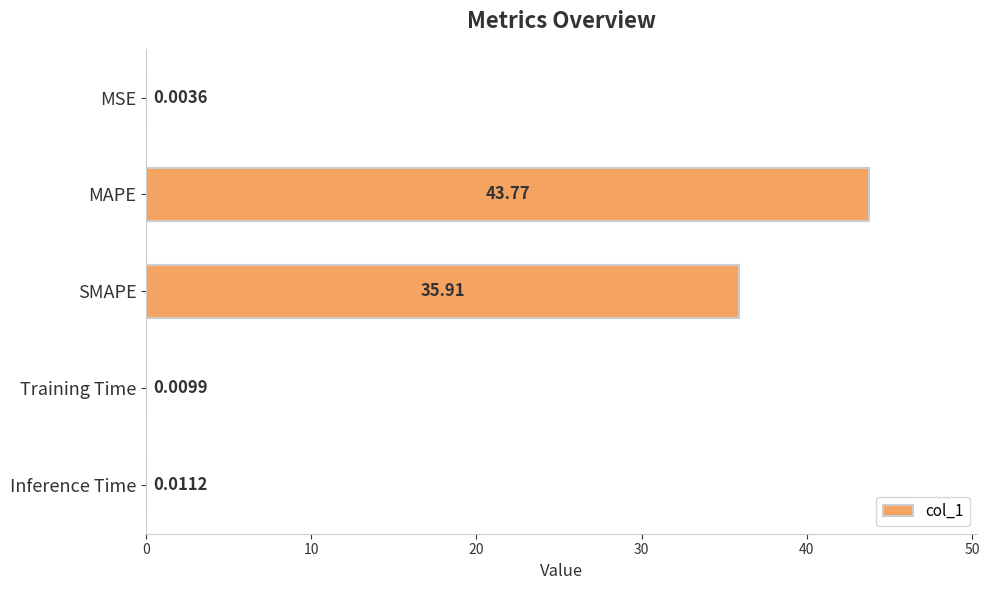

What is the change in value from MAPE to Inference Time?

-43.8